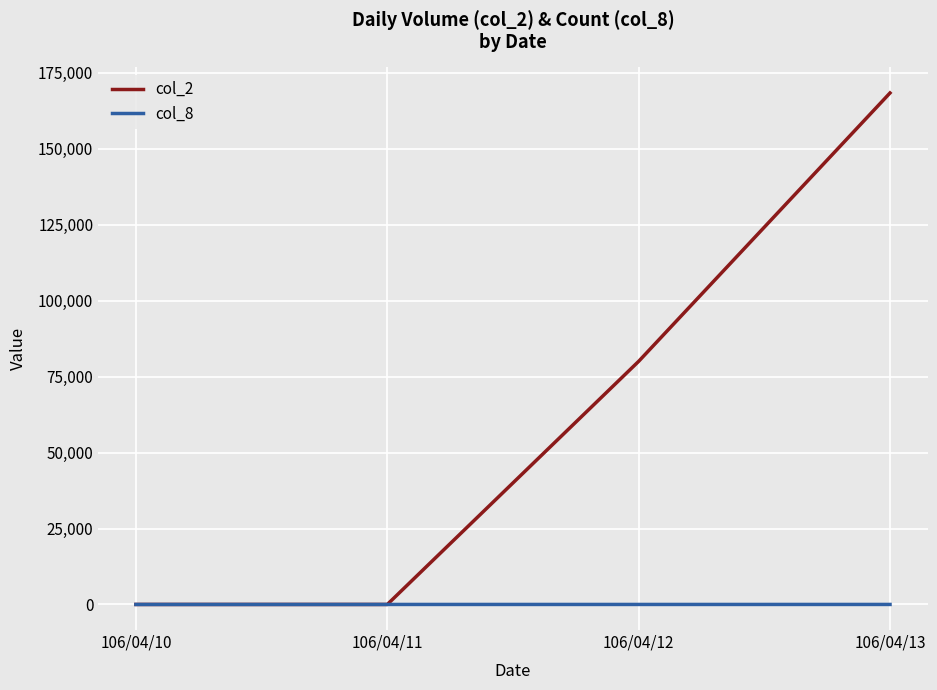

The value of col_2 at 106/04/10 is 0. True or false?

True